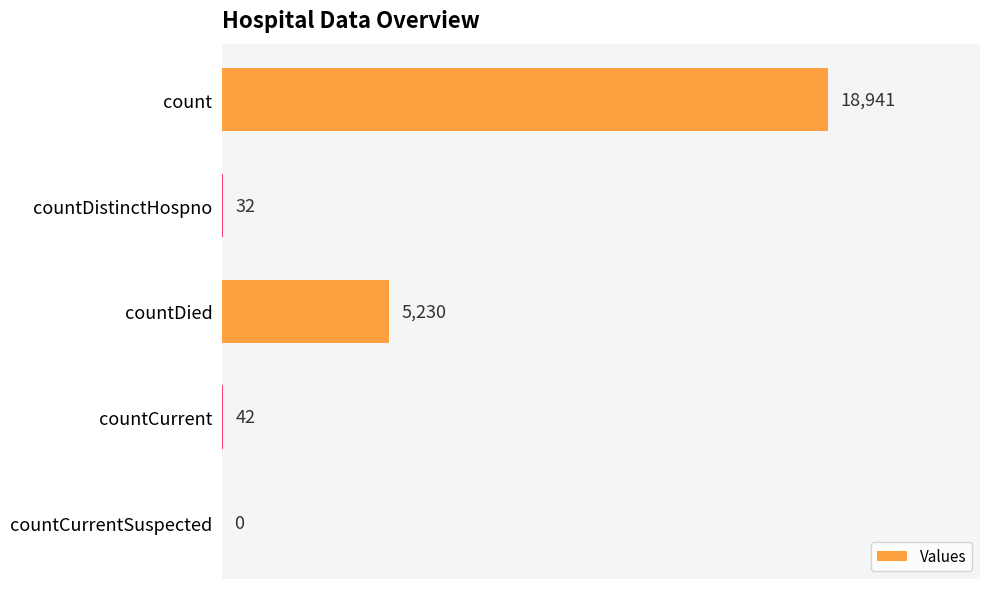

True or false: the data shows 0 at countCurrentSuspected.

True